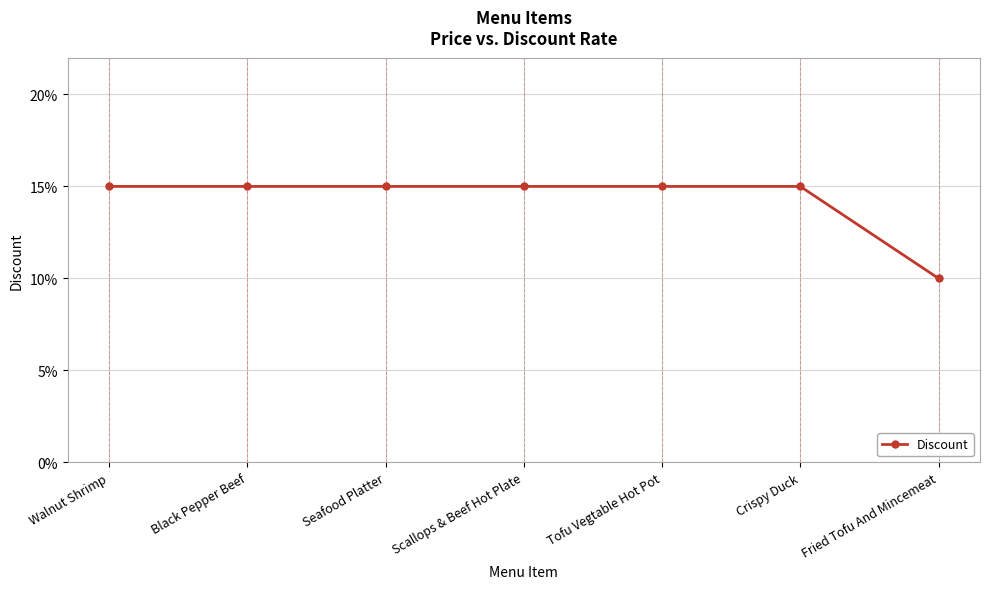

Reading right to left, extract all data points from this chart.

Fried Tofu And Mincemeat=0.1	Crispy Duck=0.1	Tofu Vegtable Hot Pot=0.1	Scallops & Beef Hot Plate=0.1	Seafood Platter=0.1	Black Pepper Beef=0.1	Walnut Shrimp=0.1